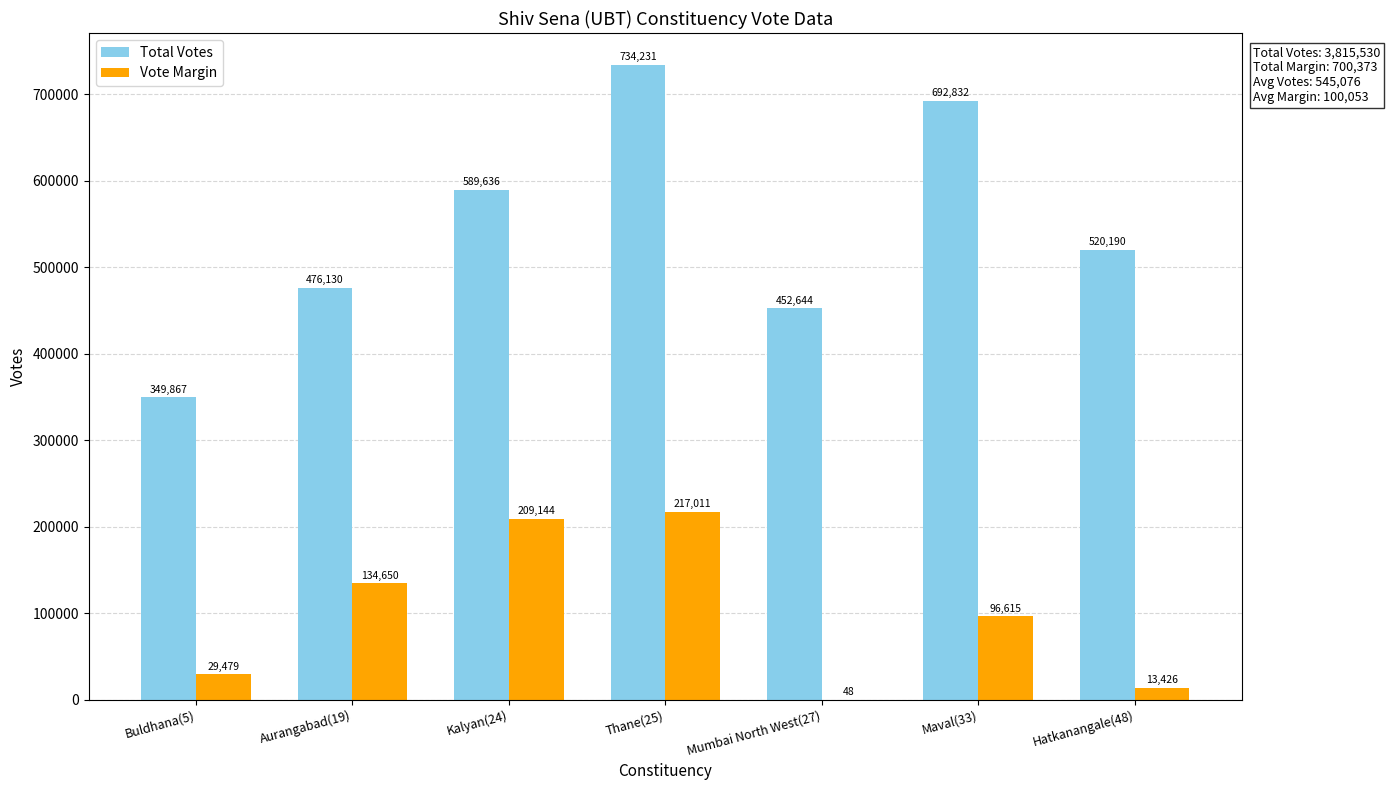

Which series has the largest range (max minus min)?

Total Votes